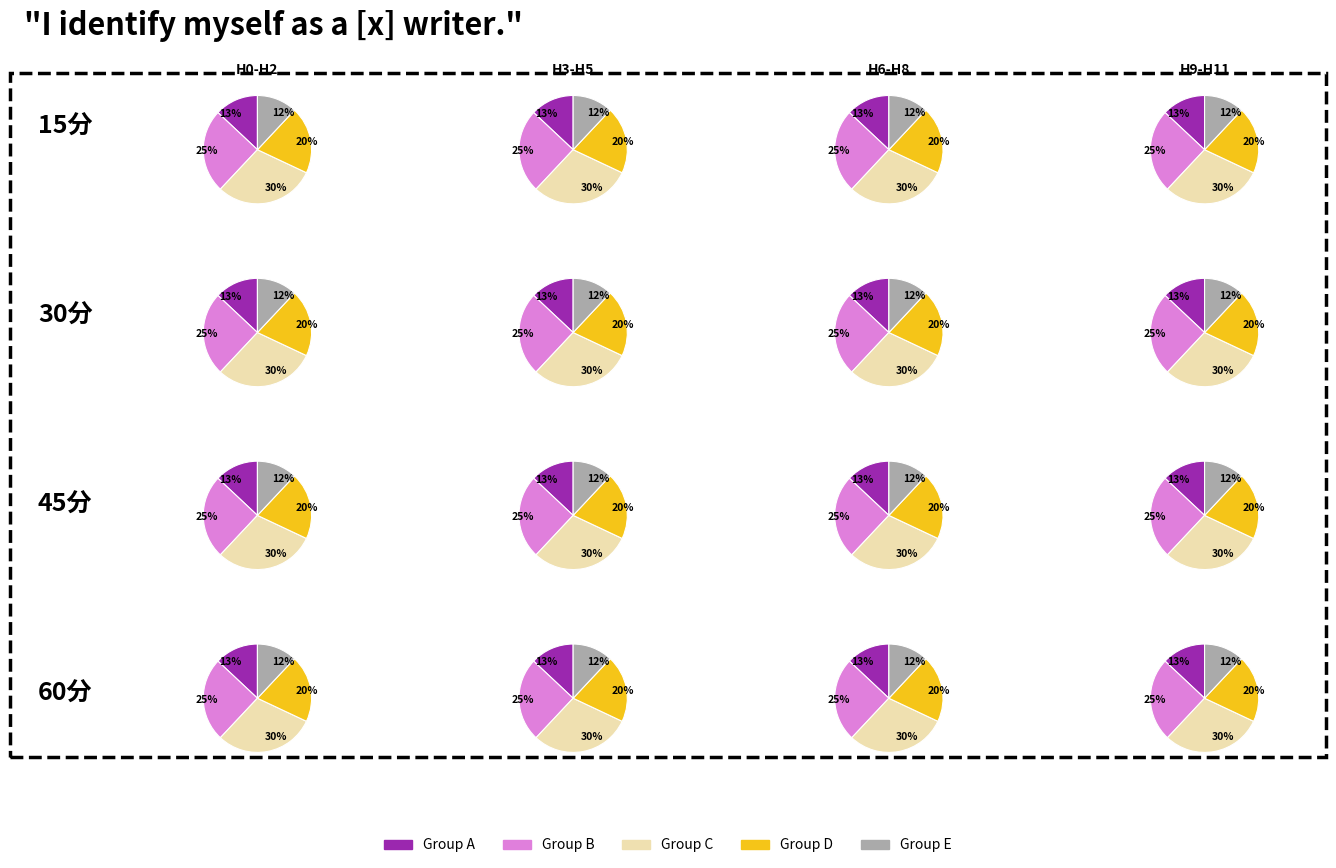

The 3 slice represents 14% of the pie. True or false?

False